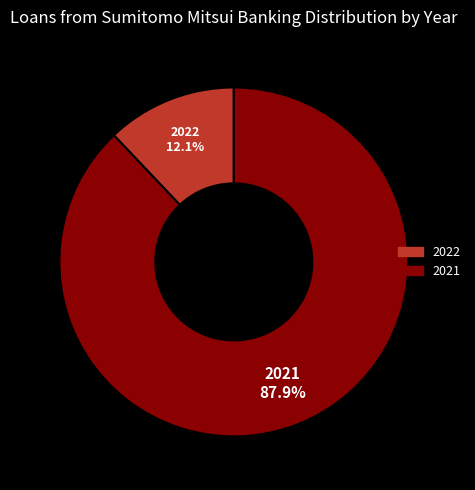

To the nearest percent, what percentage of the pie is 2021?

88%